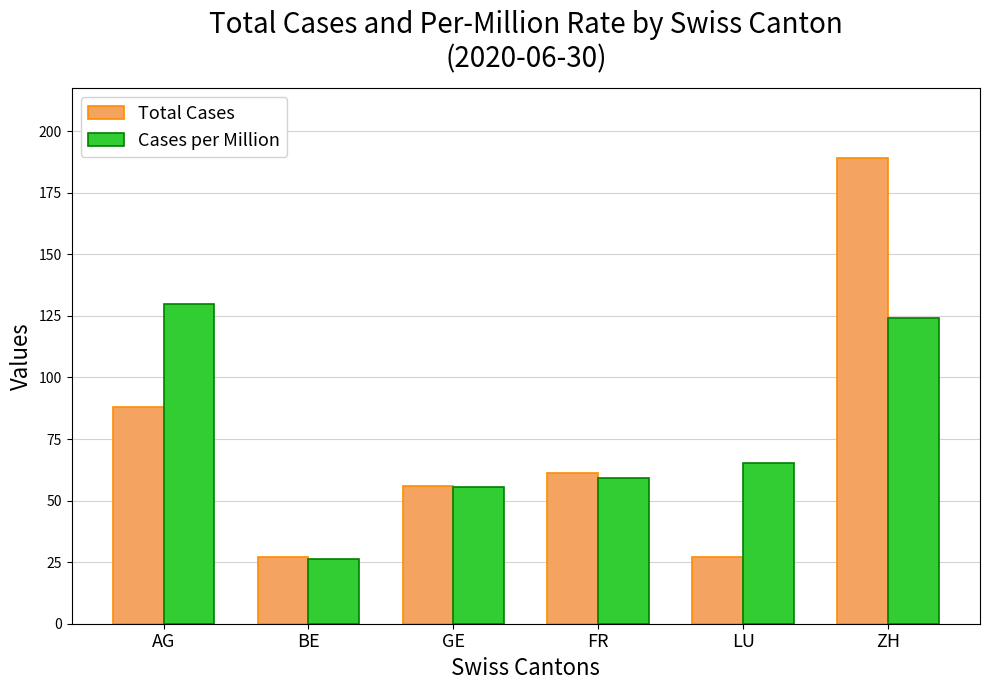

Which label corresponds to the largest value in the chart?

ZH